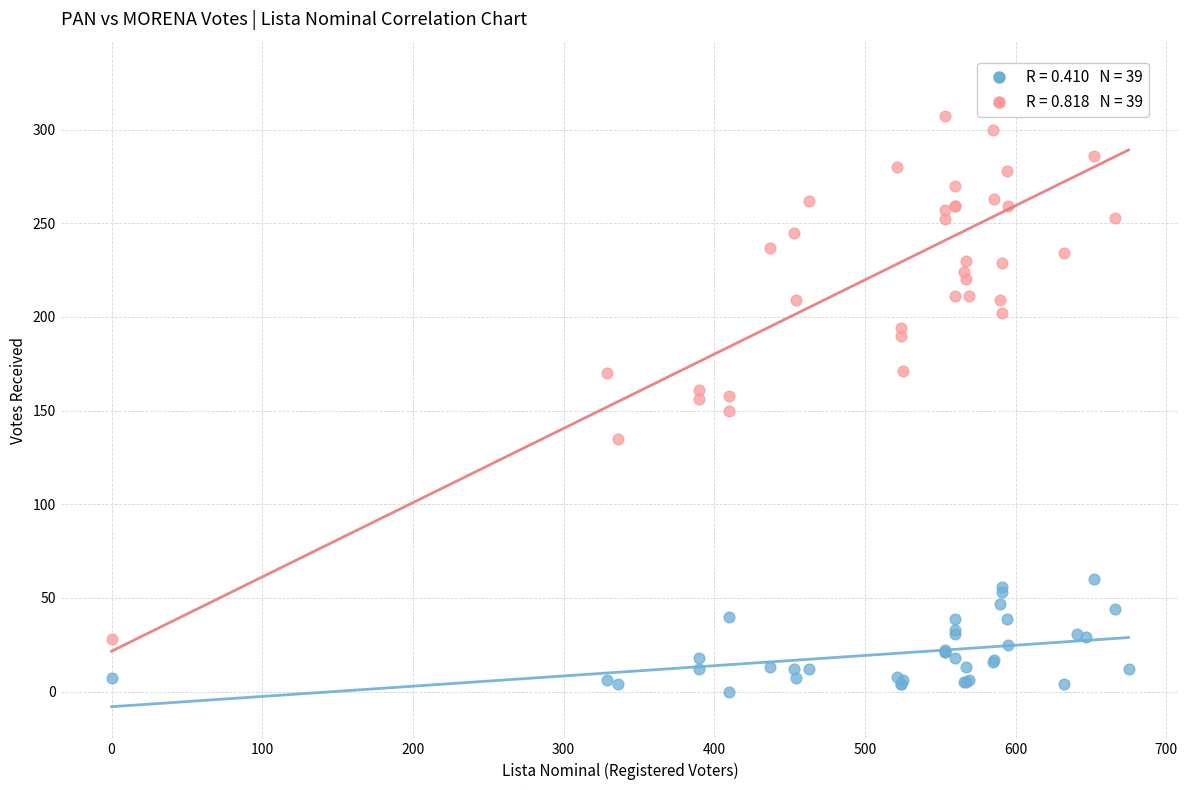

Which series reaches the maximum Y coordinate?

MORENA